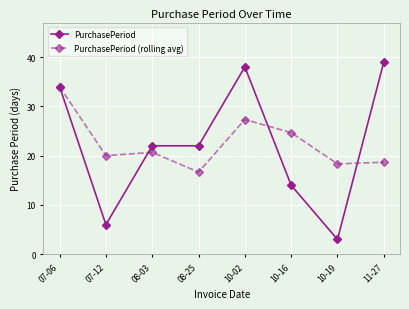

What is the minimum value for PurchasePeriod?

3.0